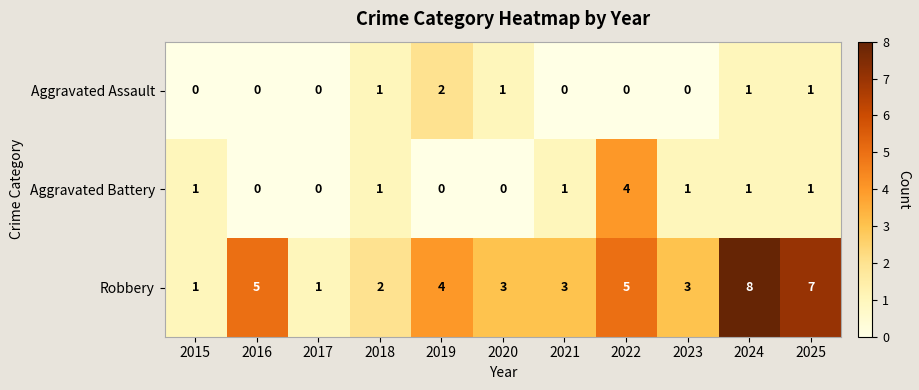

Which label corresponds to the largest value in the chart?

2024